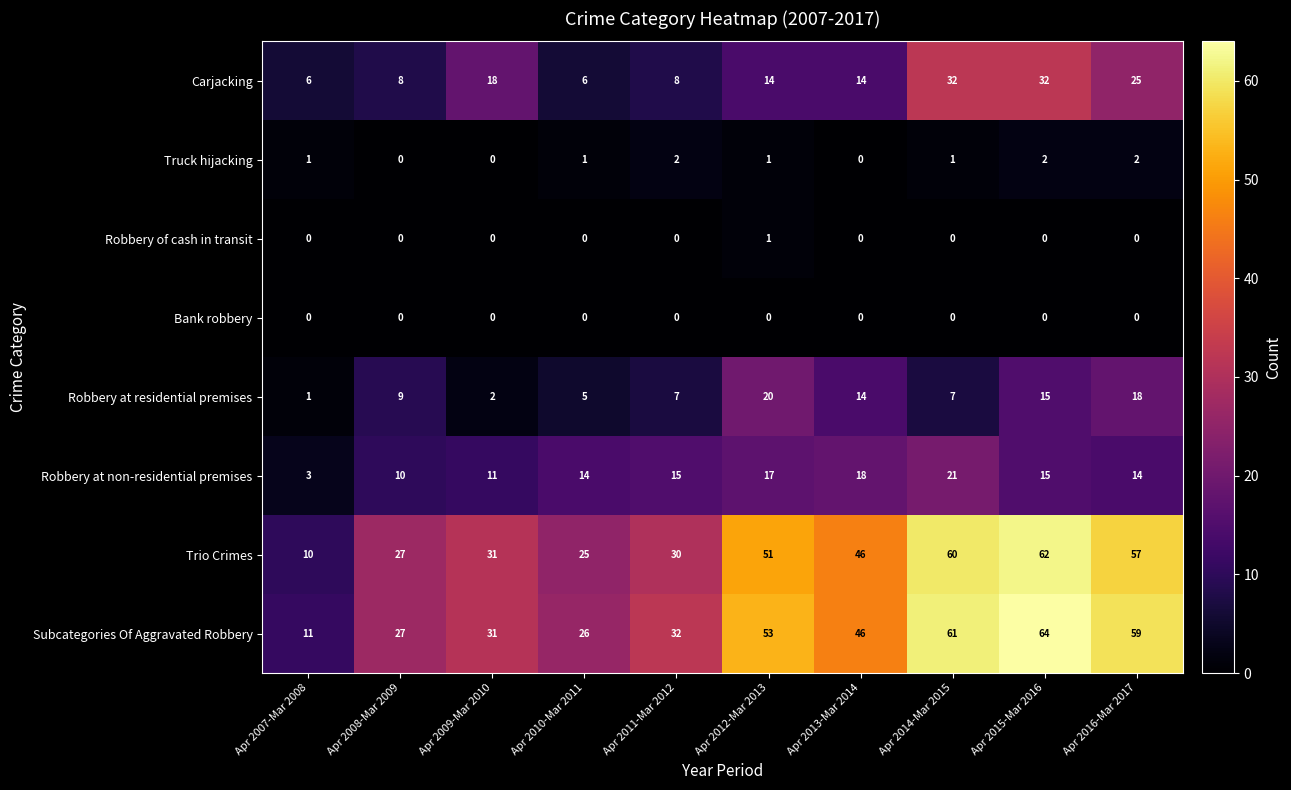

List the labels in order of Trio Crimes value, largest first.

Apr 2015-Mar 2016, Apr 2014-Mar 2015, Apr 2016-Mar 2017, Apr 2012-Mar 2013, Apr 2013-Mar 2014, Apr 2009-Mar 2010, Apr 2011-Mar 2012, Apr 2008-Mar 2009, Apr 2010-Mar 2011, Apr 2007-Mar 2008